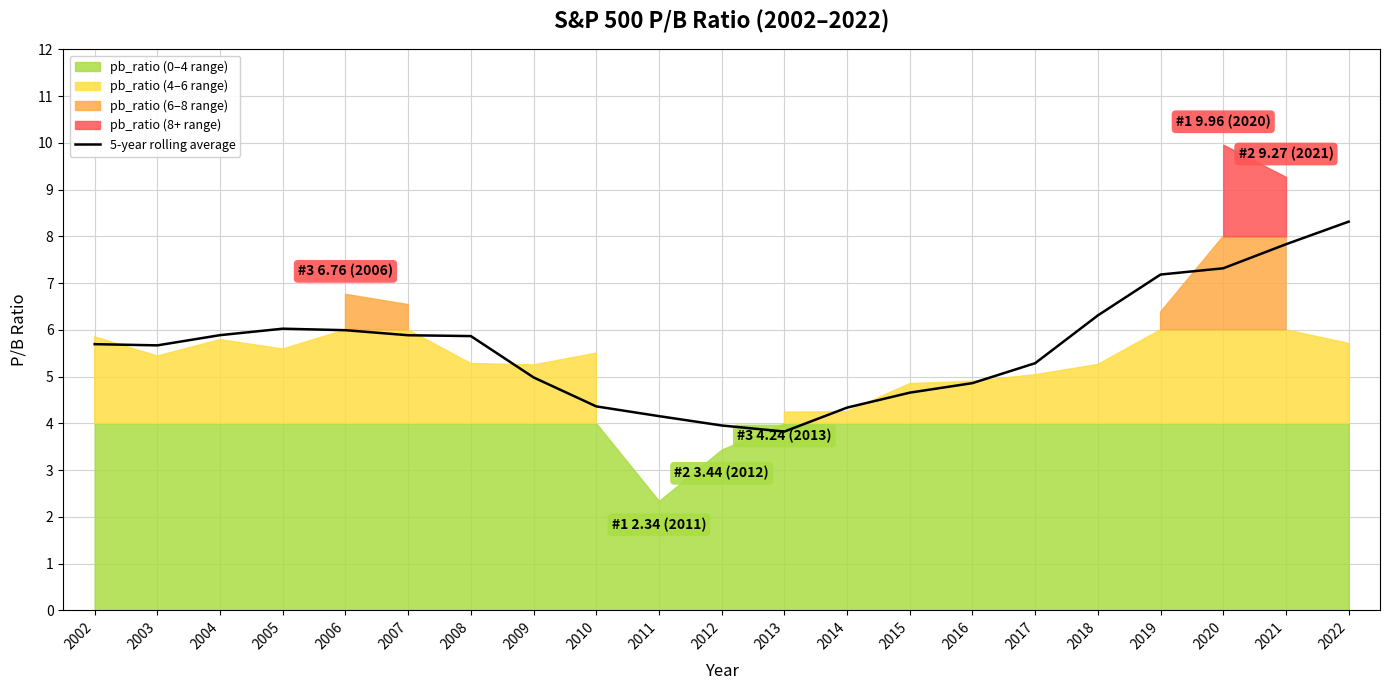

Is it true that 5-year rolling average equals 6.0 at 2006?

True